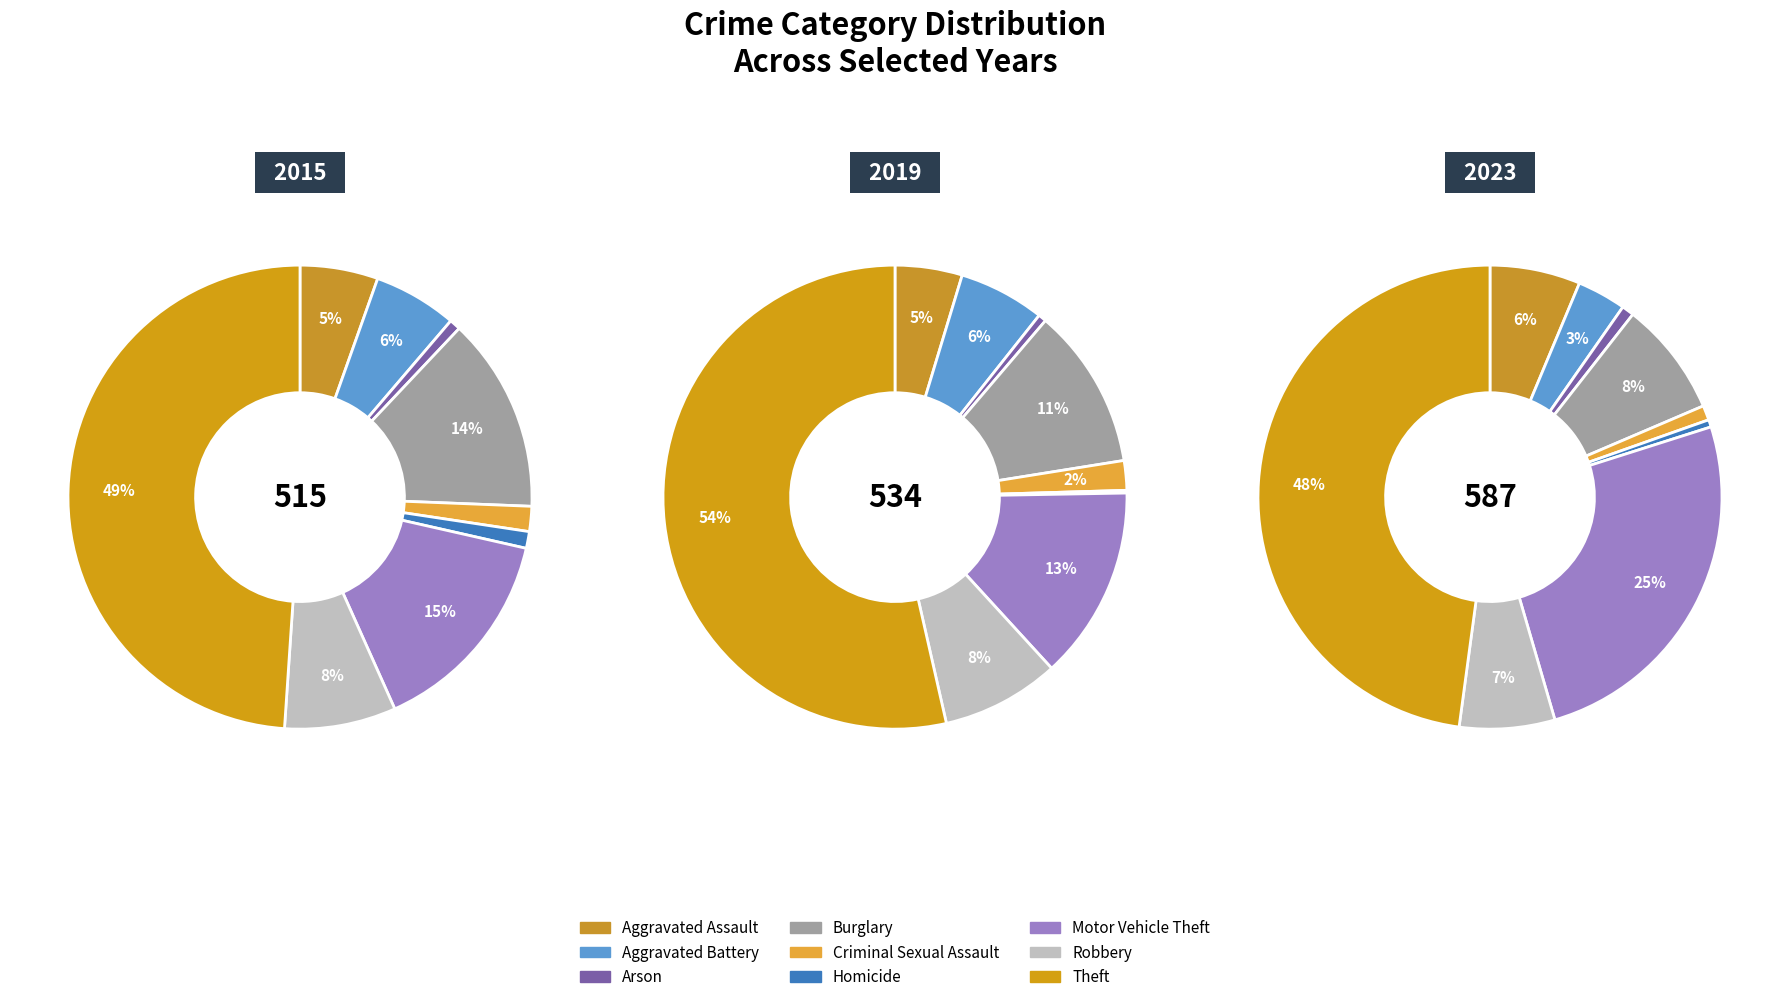

True or false: Arson accounts for 1% of the total.

True